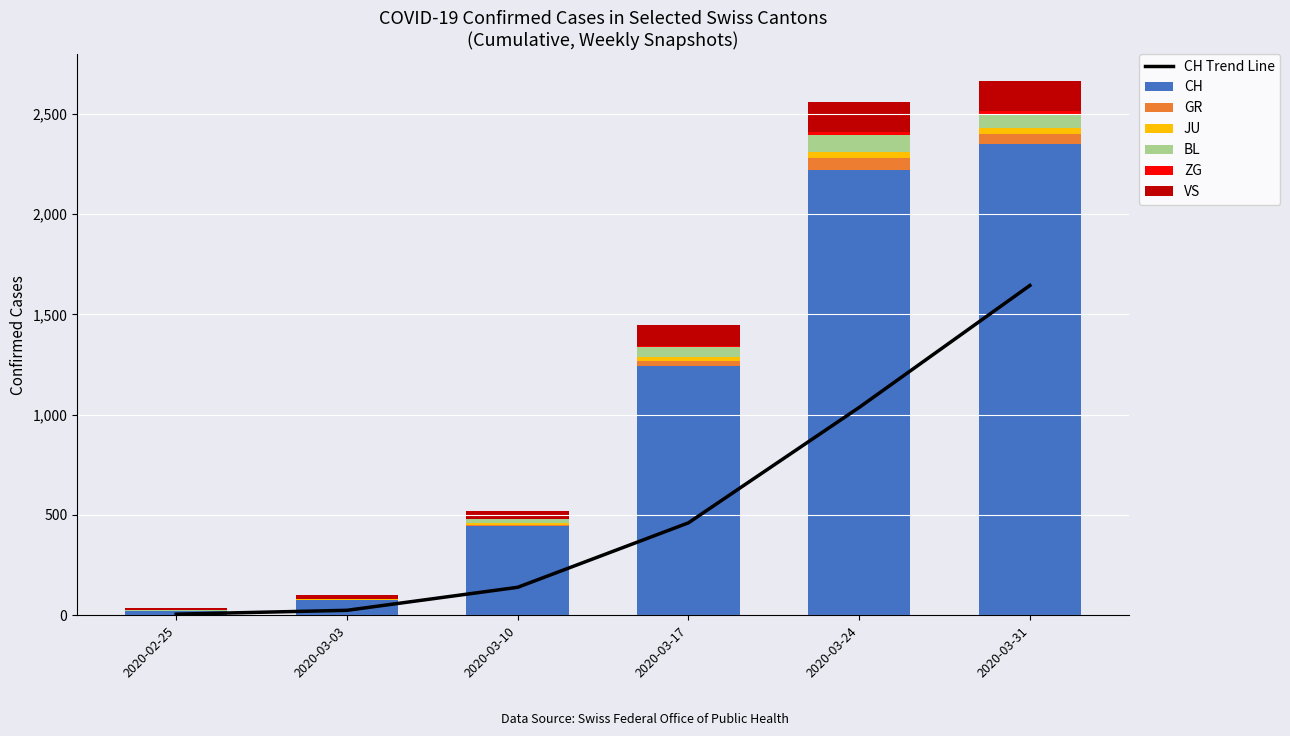

Which category has the highest value in the CH series?

2020-03-31